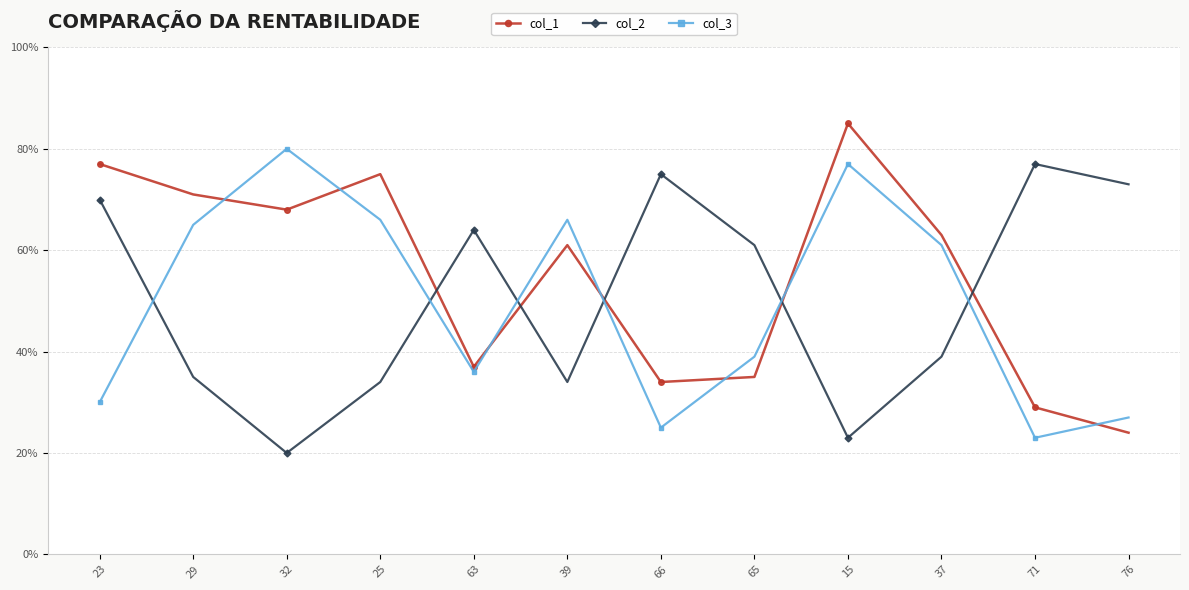

How many intersections are there between col_1 and col_2?

5